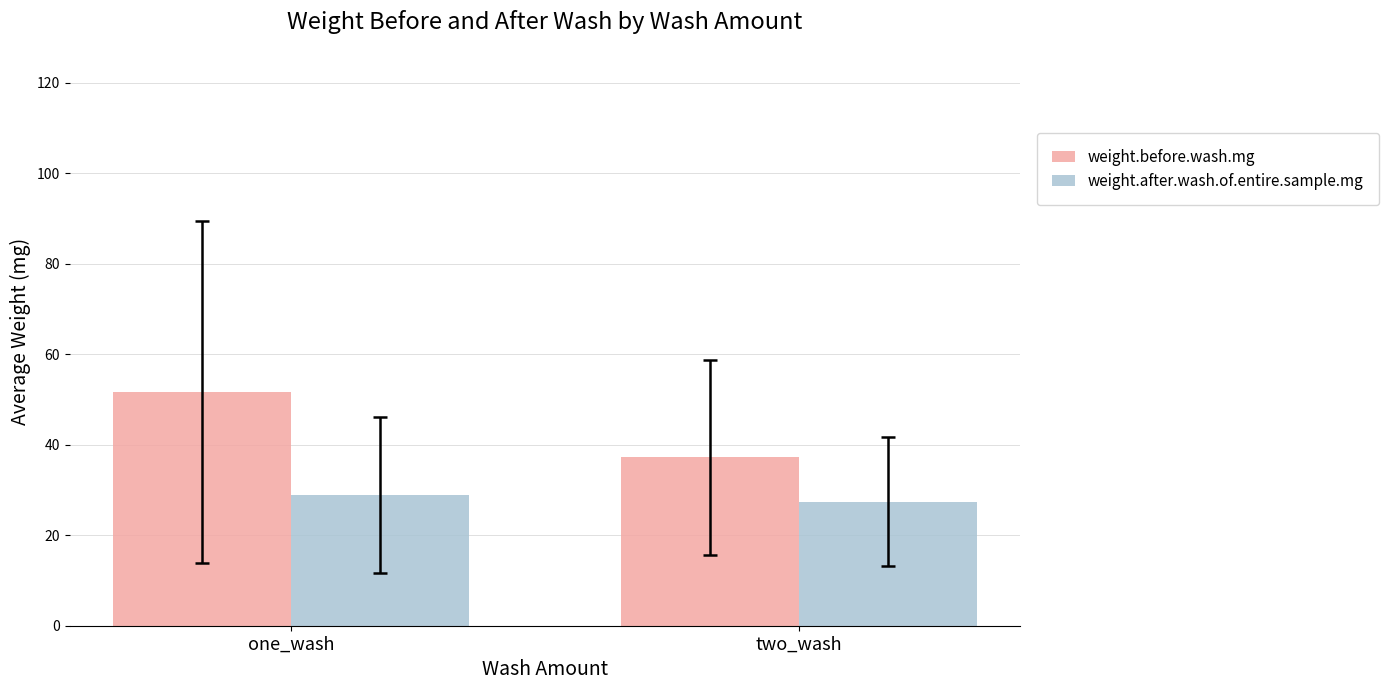

How many categories are shown in the chart?

2